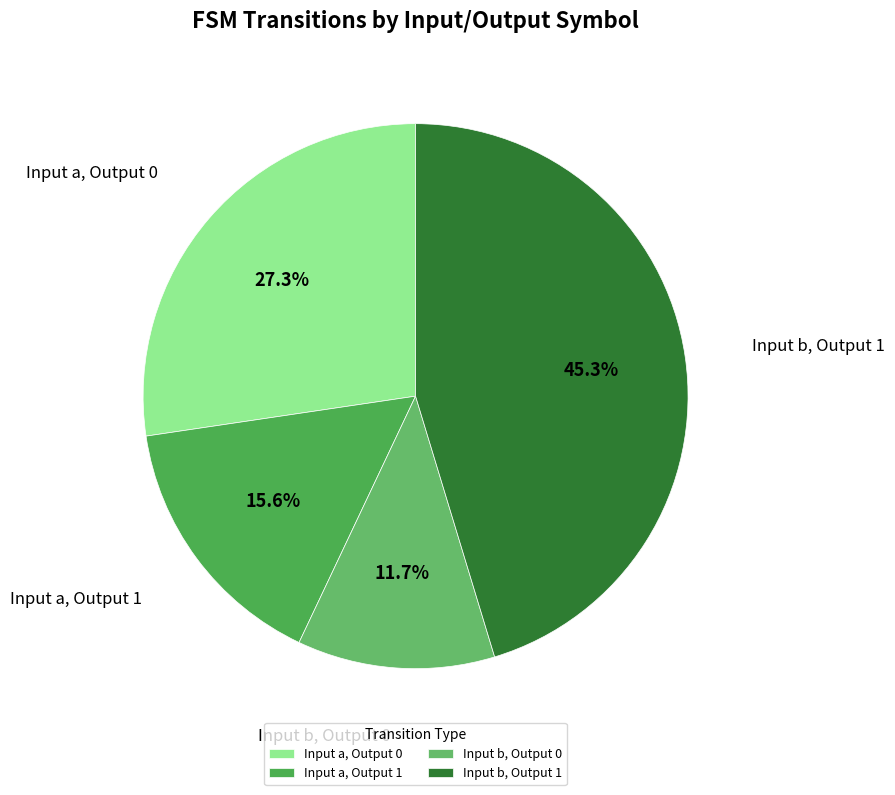

Rank the categories by value from lowest to highest.

Input b, Output 0, Input a, Output 1, Input a, Output 0, Input b, Output 1